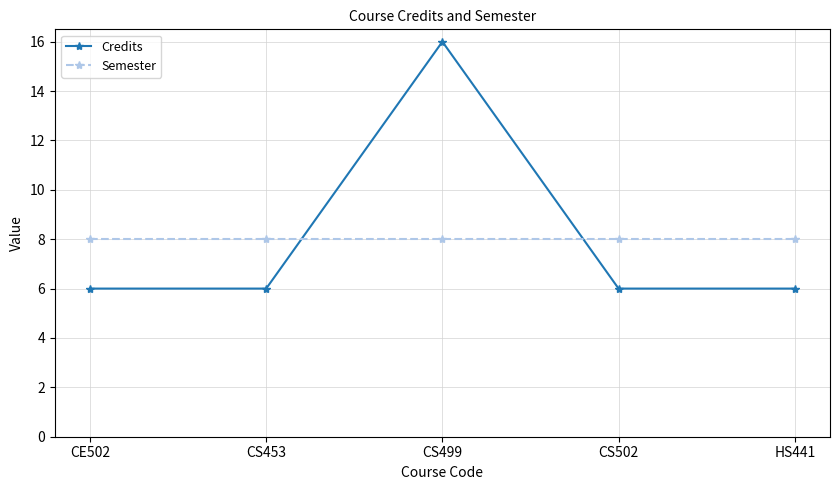

Count the number of categories in the chart.

5